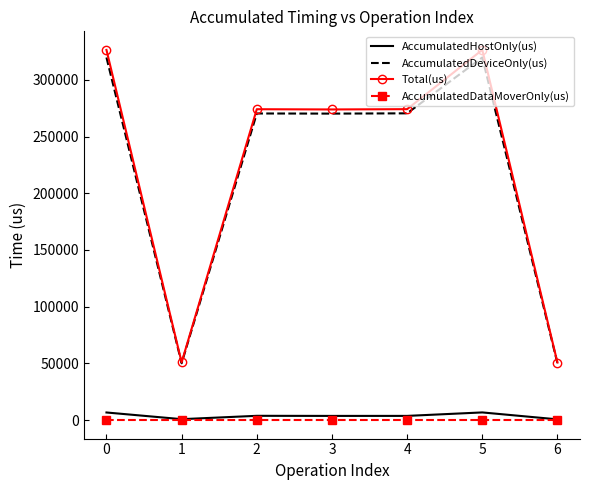

The AccumulatedHostOnly(us) series shows 3666.4 at 3. True or false?

True